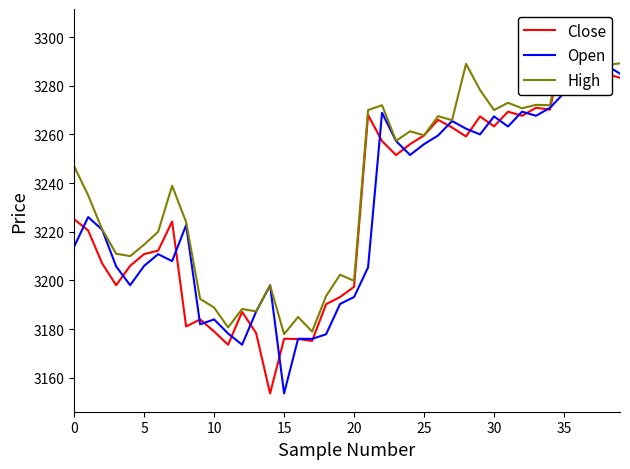

Reading left to right, transcribe all the data shown in this chart.

Close: 3225.1	3220.6	3207.0	3198.1	3206.0	3210.9	3212.2	3224.2	3181.1	3184.0	3179.1	3173.6	3187.1	3178.4	3153.6	3176.1	3175.9	3175.1	3190.2	3193.2	3197.4	3267.9	3257.2	3251.5	3256.0	3259.6	3266.0	3262.9	3259.1	3267.4	3263.3	3269.4	3267.6	3270.9	3270.2	3298.8	3292.2	3287.1	3284.9	3283.2
Open: 3213.9	3226.1	3220.9	3205.8	3198.1	3206.0	3210.8	3207.9	3222.8	3182.0	3184.0	3178.2	3173.6	3187.2	3198.0	3153.6	3176.1	3176.0	3177.9	3190.4	3193.2	3205.4	3268.9	3257.2	3251.6	3256.0	3259.6	3265.5	3262.4	3260.0	3267.4	3263.2	3269.4	3267.6	3270.9	3277.0	3298.8	3291.0	3288.5	3284.9
High: 3246.9	3235.0	3221.0	3211.0	3210.0	3214.8	3220.0	3238.9	3224.0	3192.4	3188.9	3180.7	3188.3	3187.3	3198.0	3177.9	3185.0	3179.0	3193.6	3202.4	3199.9	3270.0	3272.0	3257.4	3261.3	3259.6	3267.5	3265.9	3289.0	3278.2	3270.0	3273.0	3270.8	3272.1	3272.0	3299.9	3304.0	3292.2	3288.5	3289.2